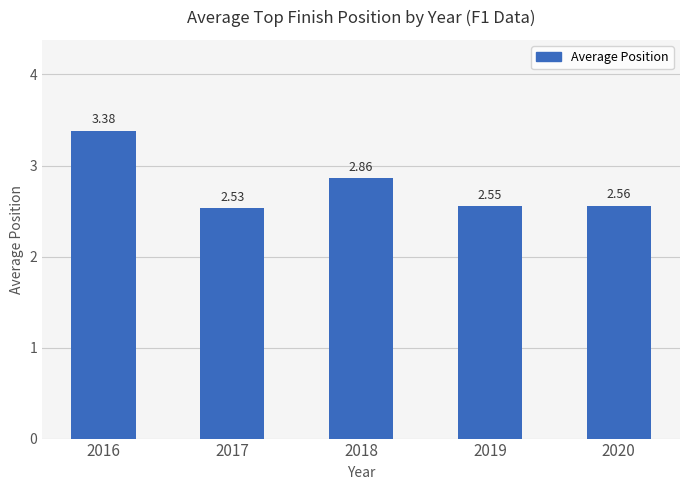

Approximately how many times larger is the value at 2018 compared to 2019?

1.1